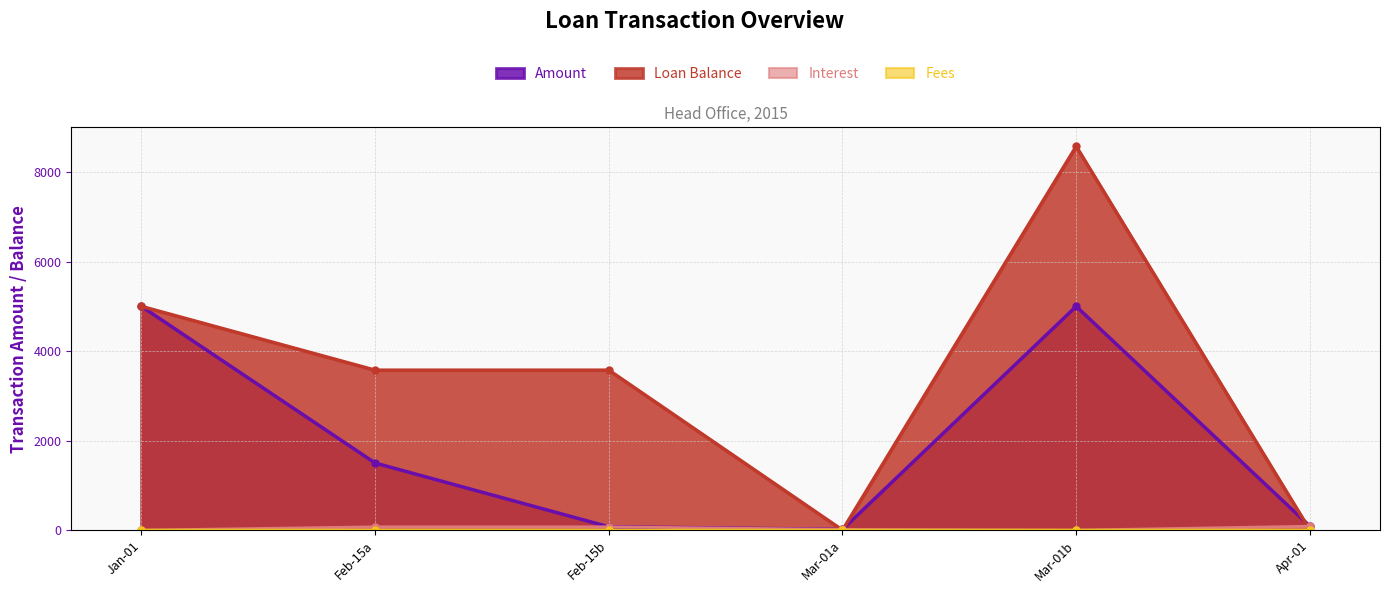

Where is the first local maximum for Amount?

Mar-01b